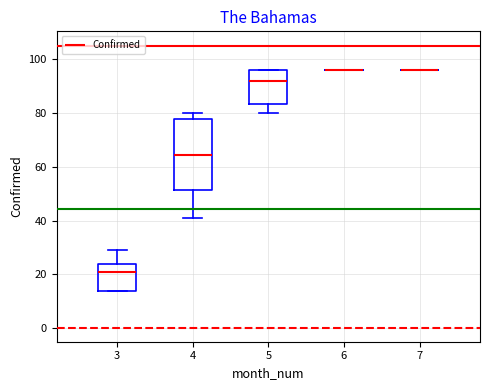

Reading left to right, read every box against the y-axis: the position of its median line, the range the box covers, and the ends of its whiskers. The values are not printed on the chart, so give them approximately, as read against the axis.

3: median 22, box 14 to 24, whiskers 14 to 30
4: median 64, box 52 to 78, whiskers 42 to 80
5: median 92, box 84 to 96, whiskers 80 to 96
6: box collapsed to a line at 96, whiskers 96 to 96
7: box collapsed to a line at 96, whiskers 96 to 96